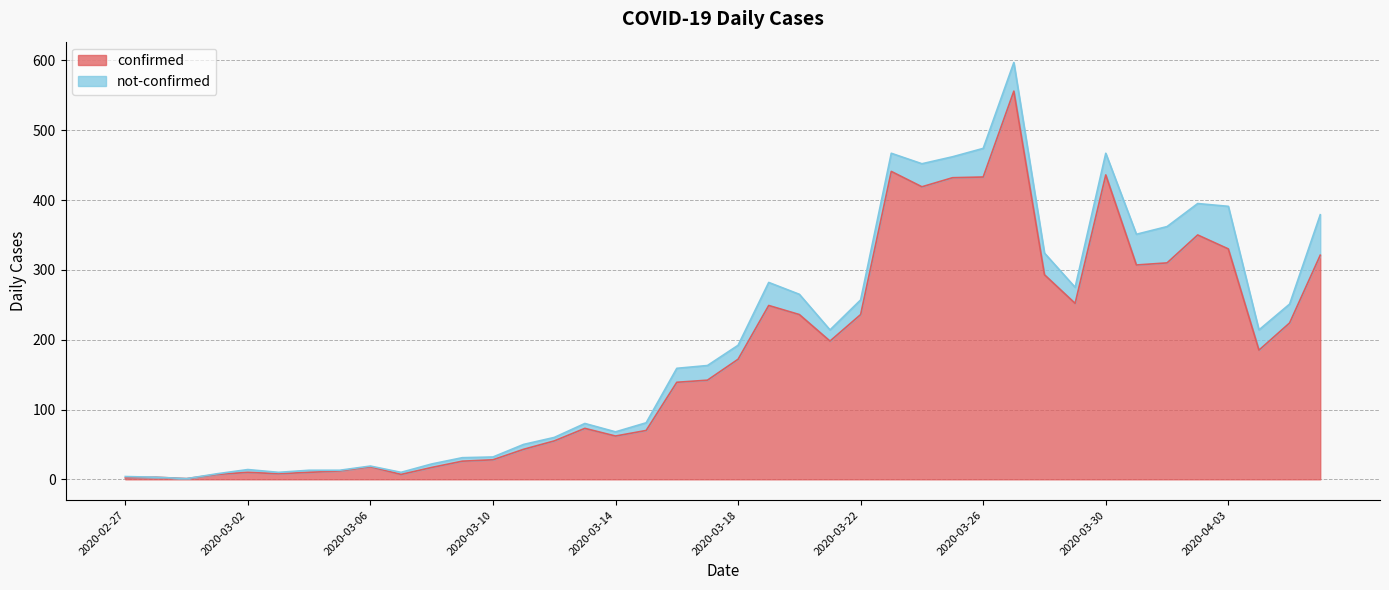

How many interior local peaks (higher than both neighbors) does the data have?

9